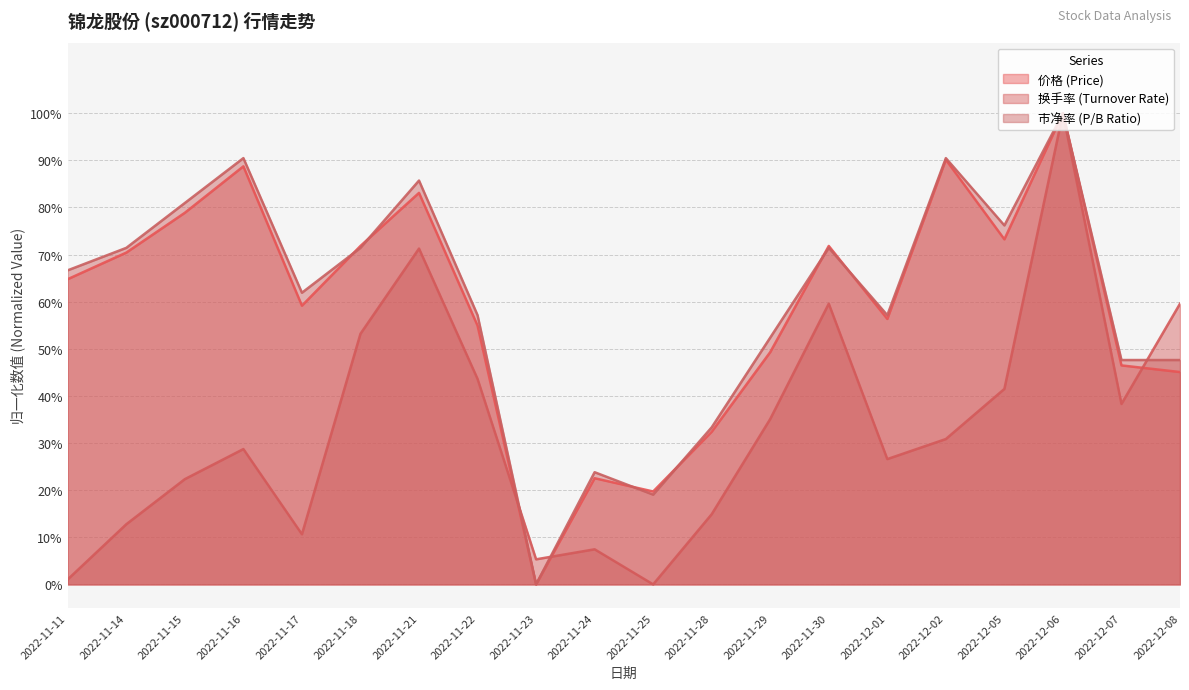

Count the number of categories in the chart.

20